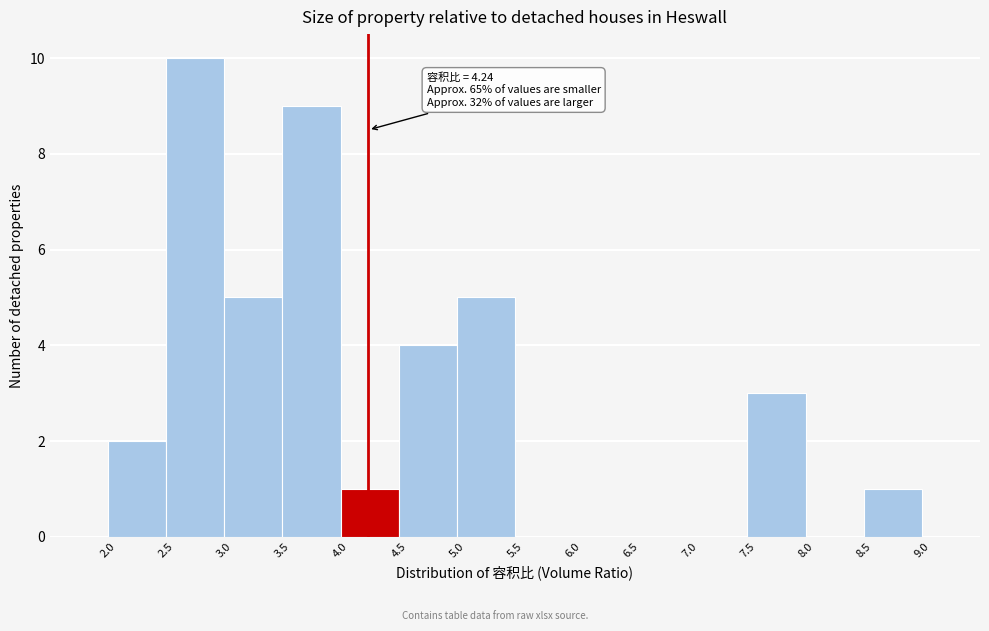

Over which range of the x-axis is the bar tallest?

2.5 to 3.0